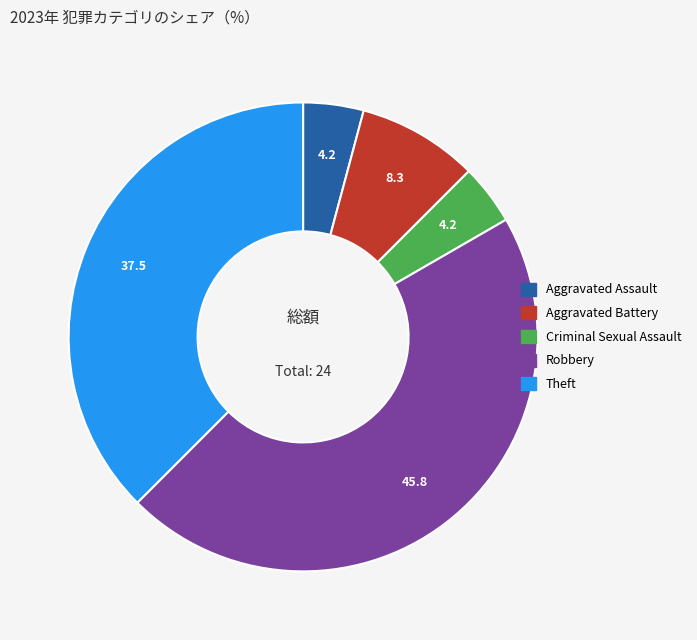

True or false: Aggravated Battery accounts for 1% of the total.

False